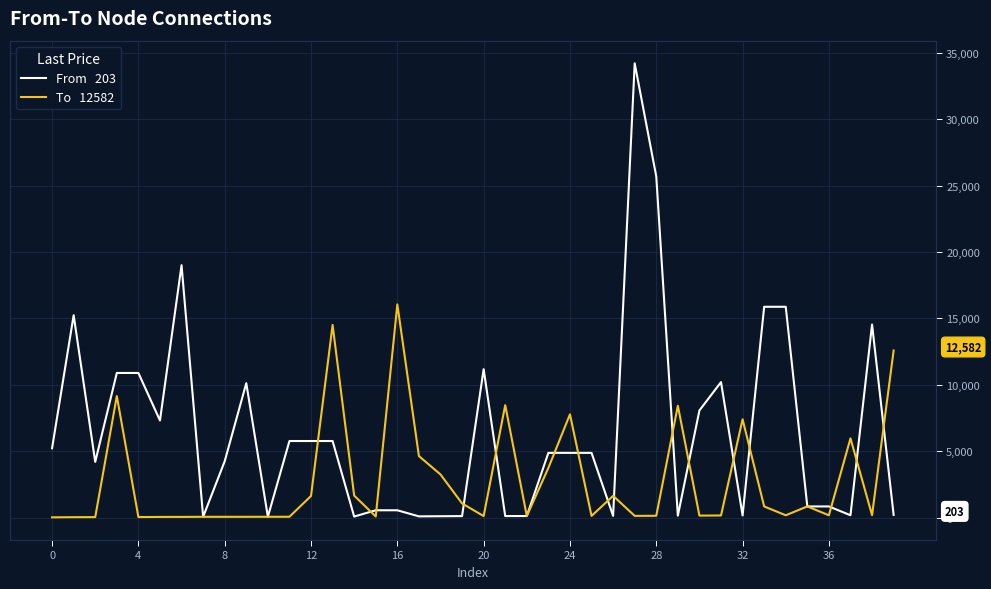

What is the maximum value shown in the chart?

34208